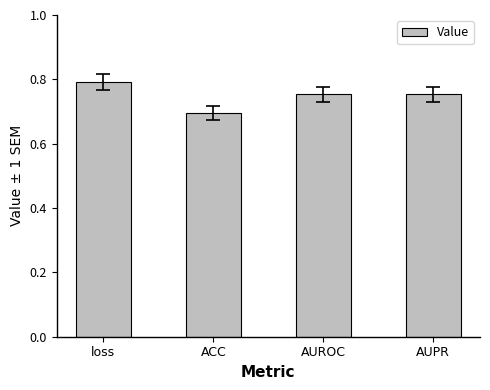

Is it true that the value at AUROC is 1.0?

False